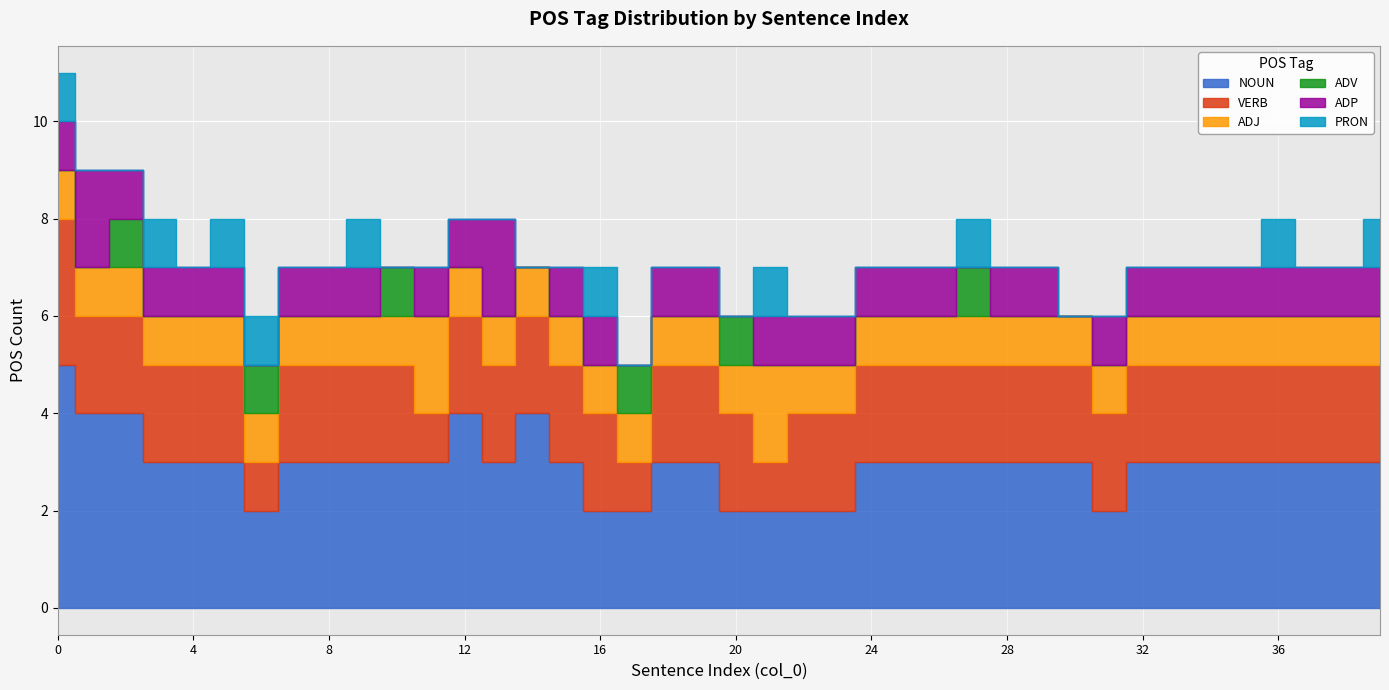

Where is the first local maximum for ADP?

1